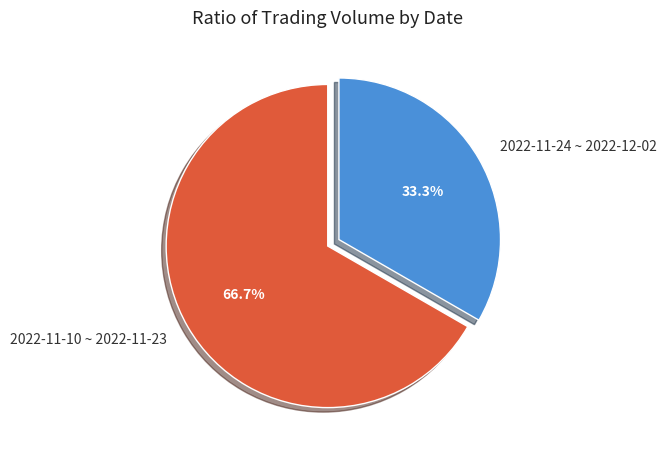

Is there any slice that represents more than half of the pie?

Yes